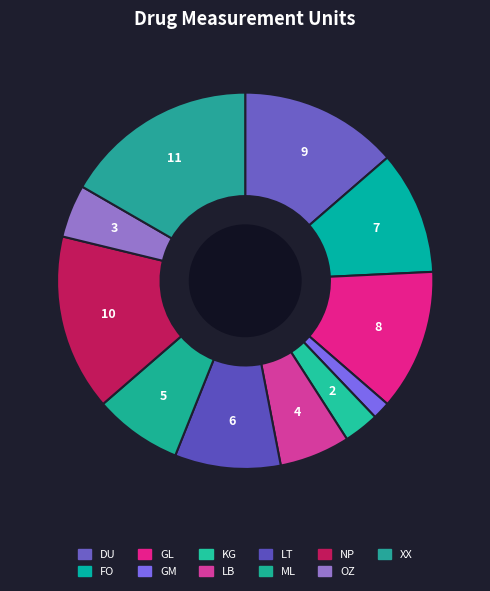

Approximately how many times larger is the value at GM compared to LT?

0.2